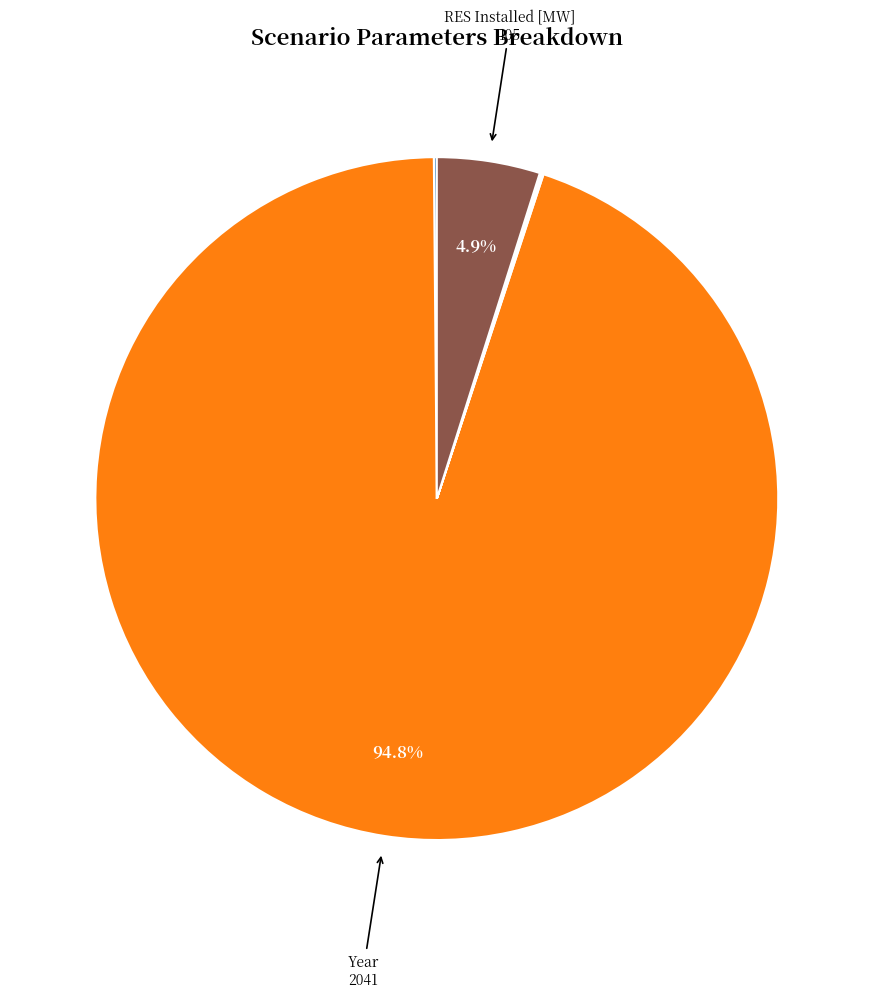

Is there a majority slice in this chart?

Yes